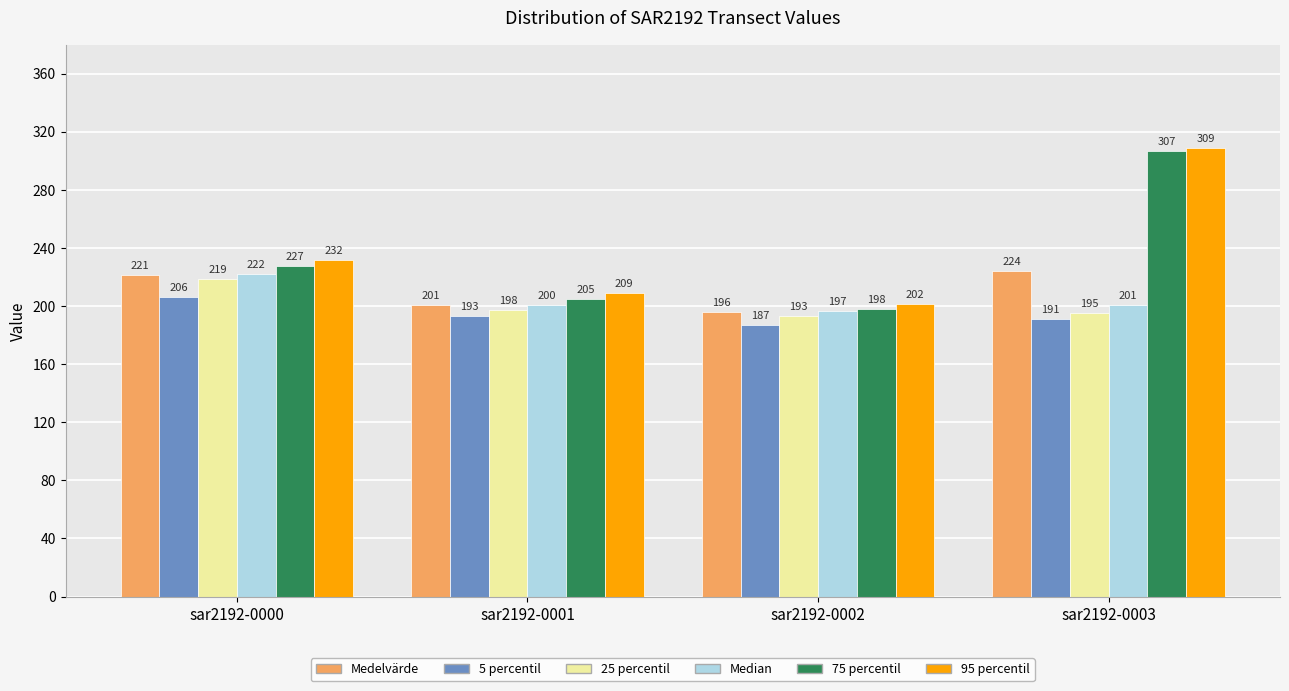

At which label is 75 percentil closest to 252?

sar2192-0000